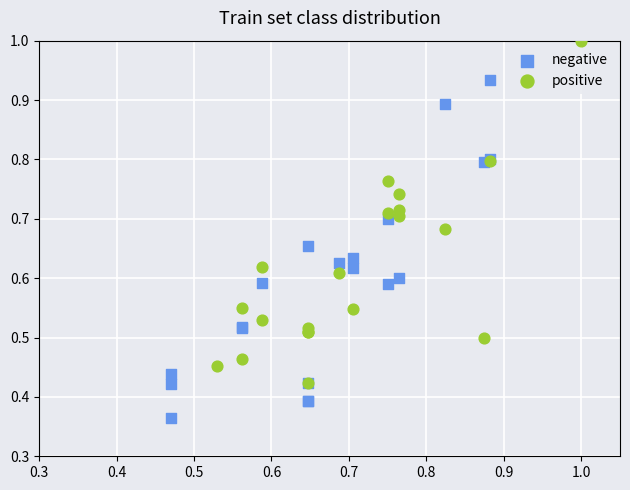

Which series reaches the maximum Y coordinate?

positive